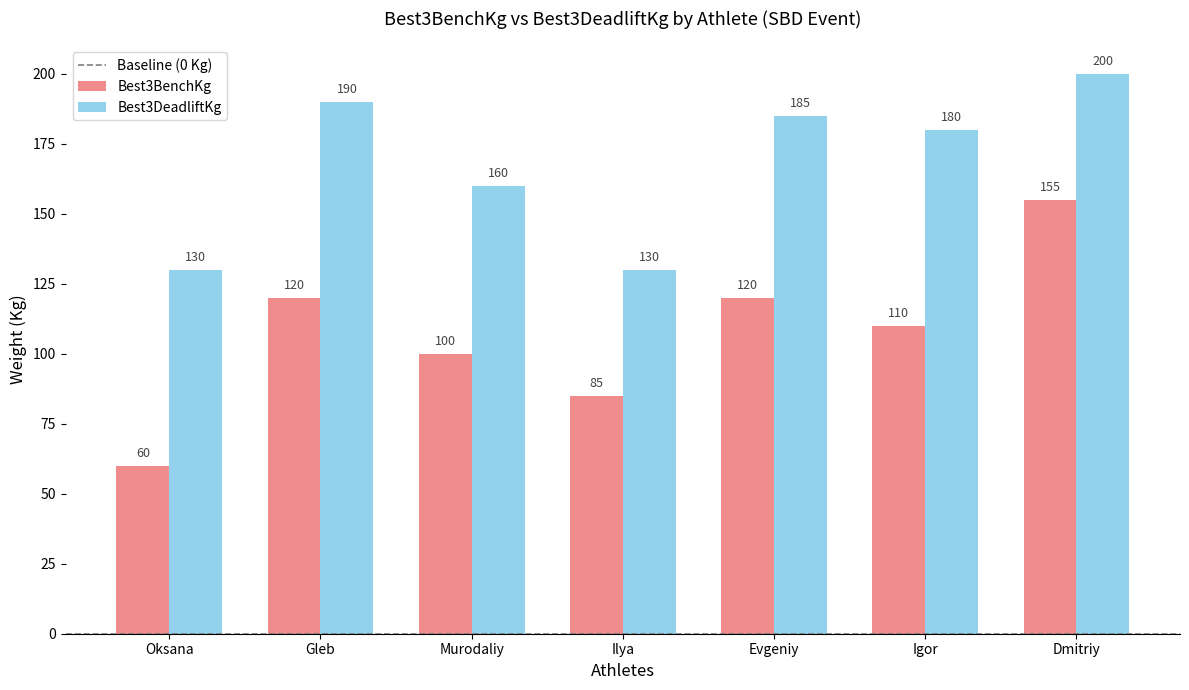

How many groups of bars are there?

7